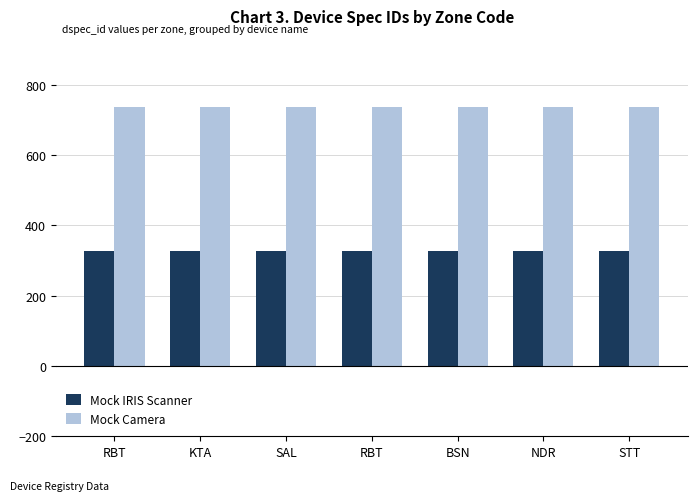

Reading left to right, transcribe all the data shown in this chart.

Mock IRIS Scanner: 327	327	327	327	327	327	327
Mock Camera: 736	736	736	736	736	736	736